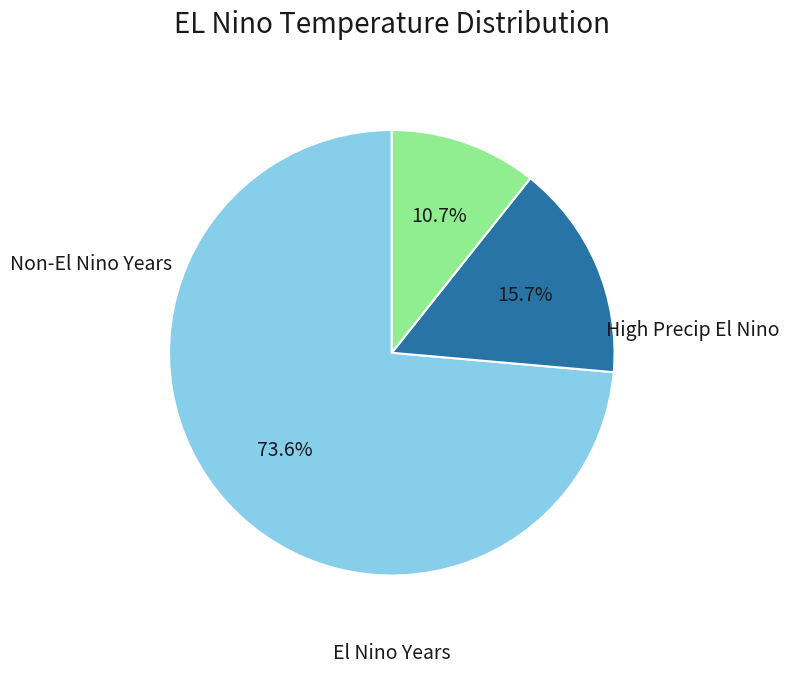

Does any single category account for the majority?

Yes